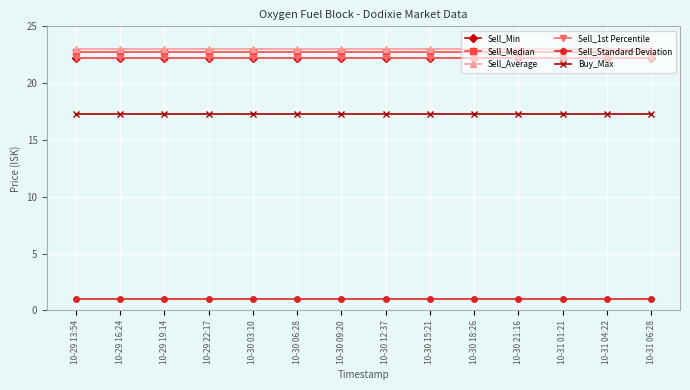

Does the chart have visible grid lines?

Yes